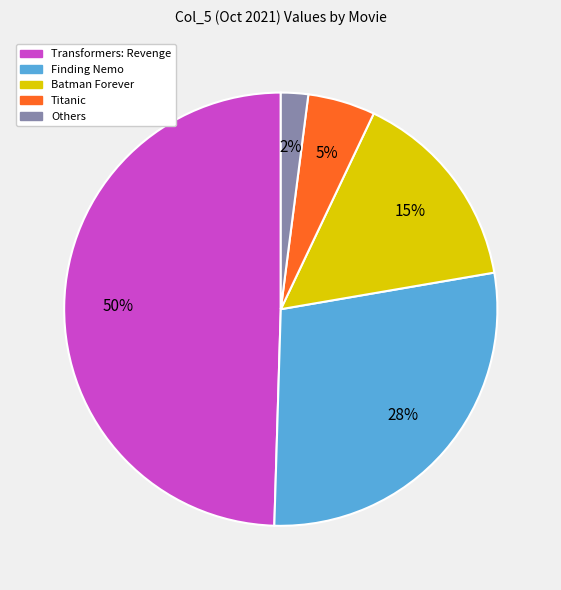

Does any single category account for the majority?

No